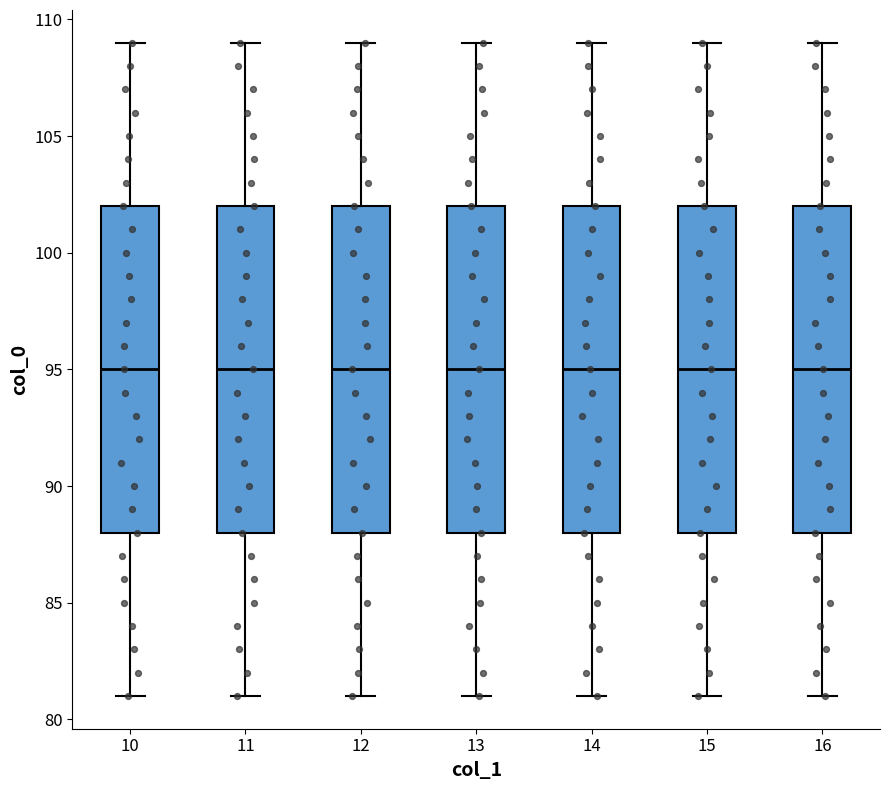

Reading left to right, transcribe this box plot: for each box, give where its median line is, the range the box spans, and where its two whiskers end, as read against the y-axis. The values are not printed on the chart, so give them approximately, as read against the axis.

10: median 95, box 88 to 102, whiskers 81 to 109
11: median 95, box 88 to 102, whiskers 81 to 109
12: median 95, box 88 to 102, whiskers 81 to 109
13: median 95, box 88 to 102, whiskers 81 to 109
14: median 95, box 88 to 102, whiskers 81 to 109
15: median 95, box 88 to 102, whiskers 81 to 109
16: median 95, box 88 to 102, whiskers 81 to 109